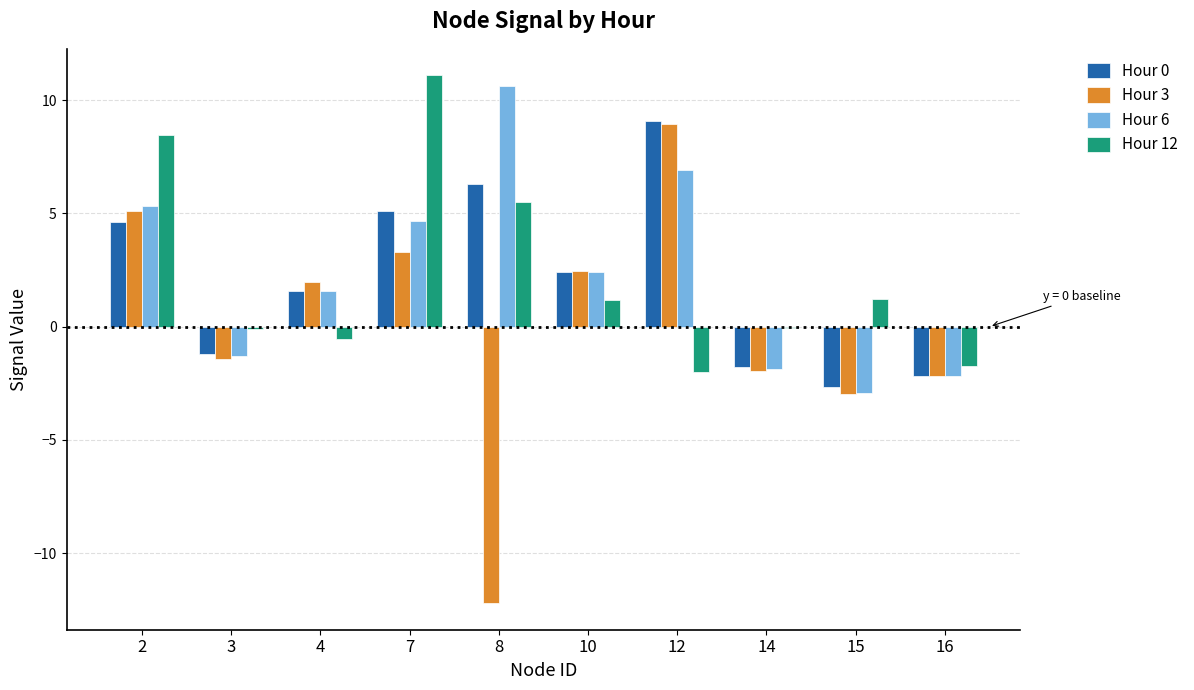

Are the bars horizontal?

No